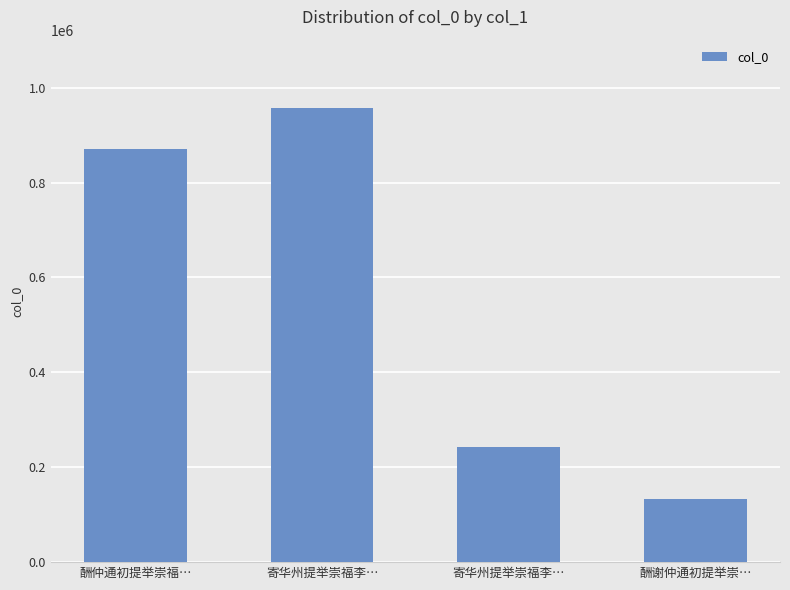

What is the difference between the second highest and minimum values?

735998